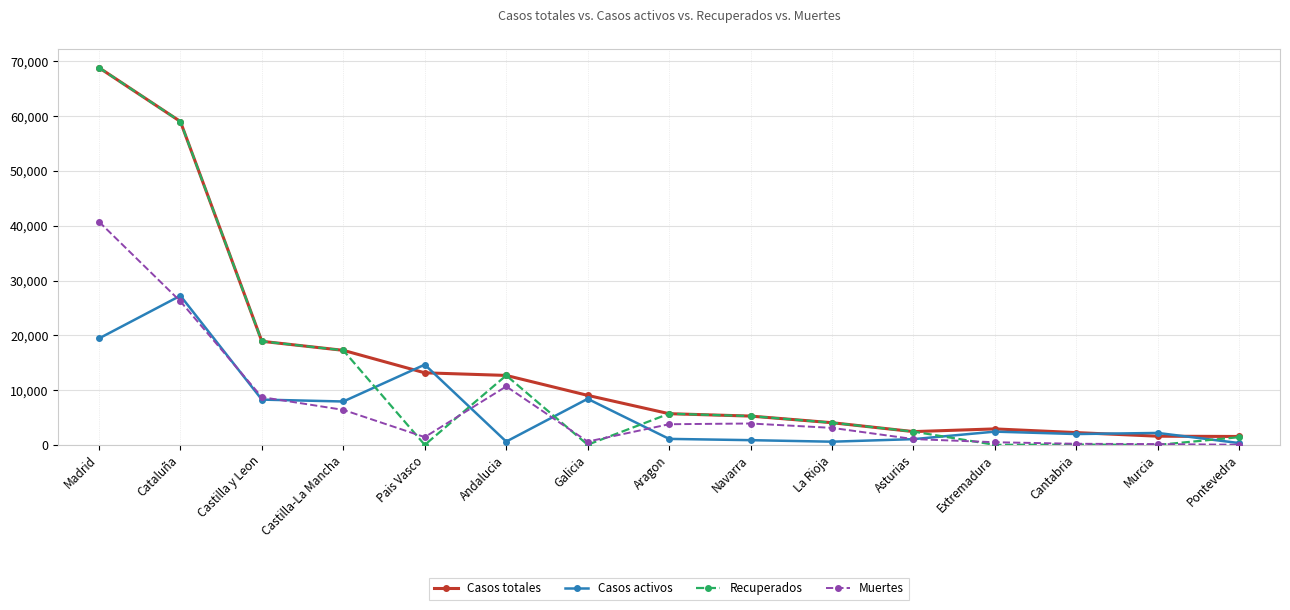

At how many categories does at least one series exceed 34462?

2